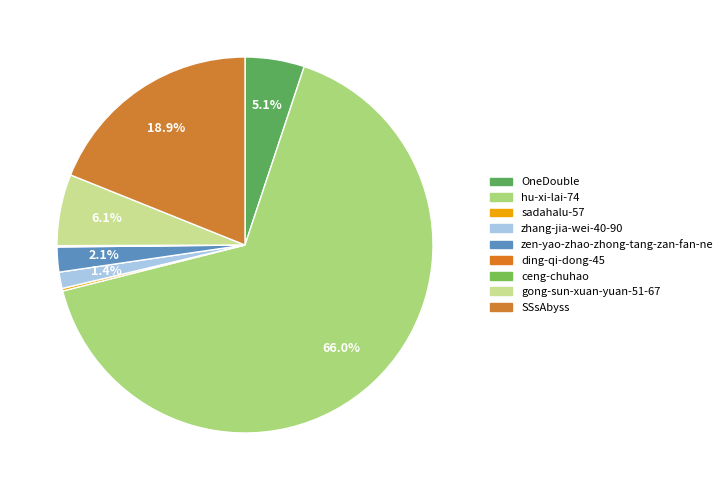

To the nearest percent, what is the average slice percentage?

11%